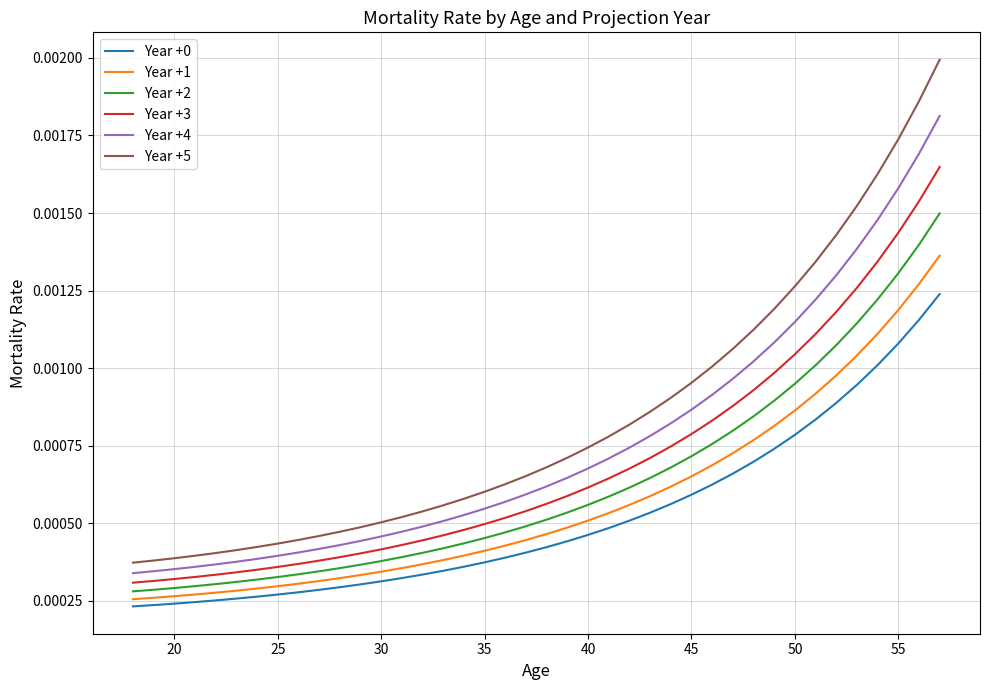

Which series has the widest spread of values?

Year +5